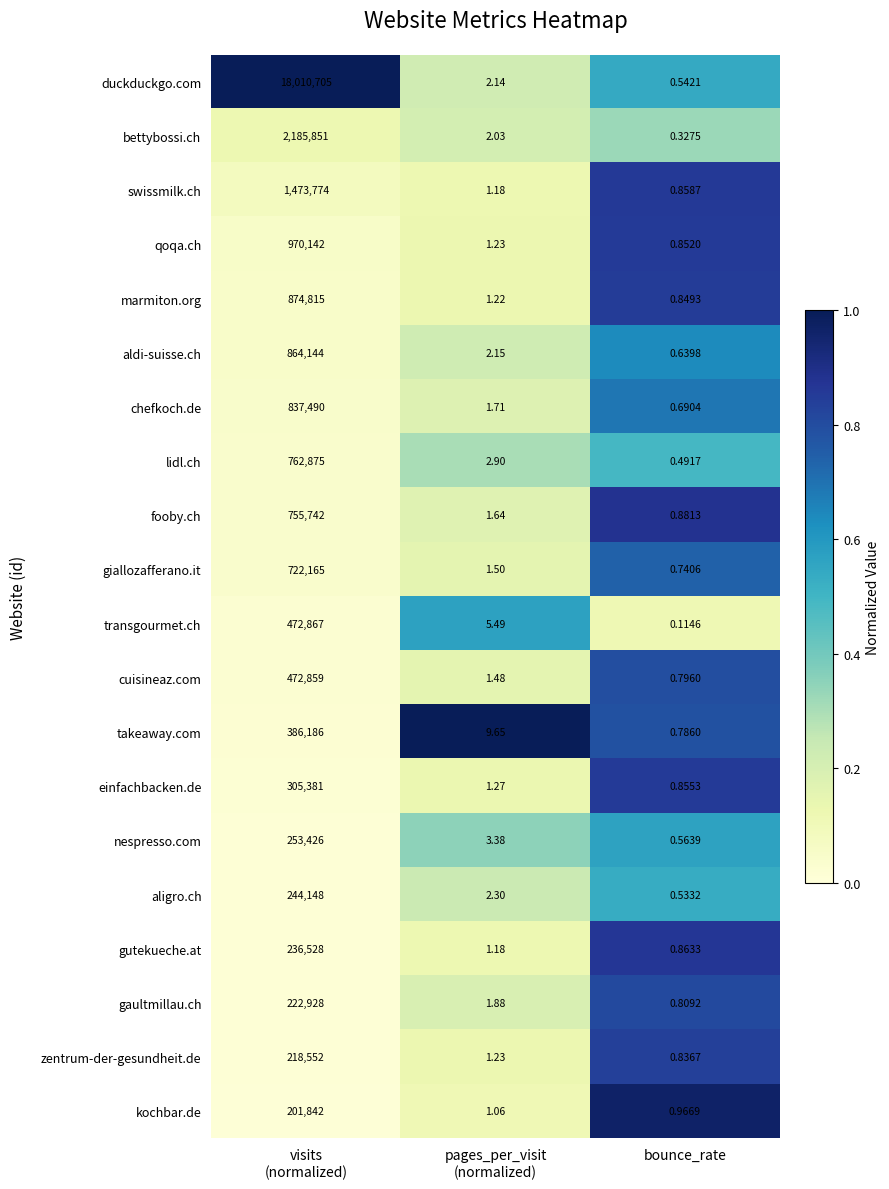

Count the number of categories in the chart.

3